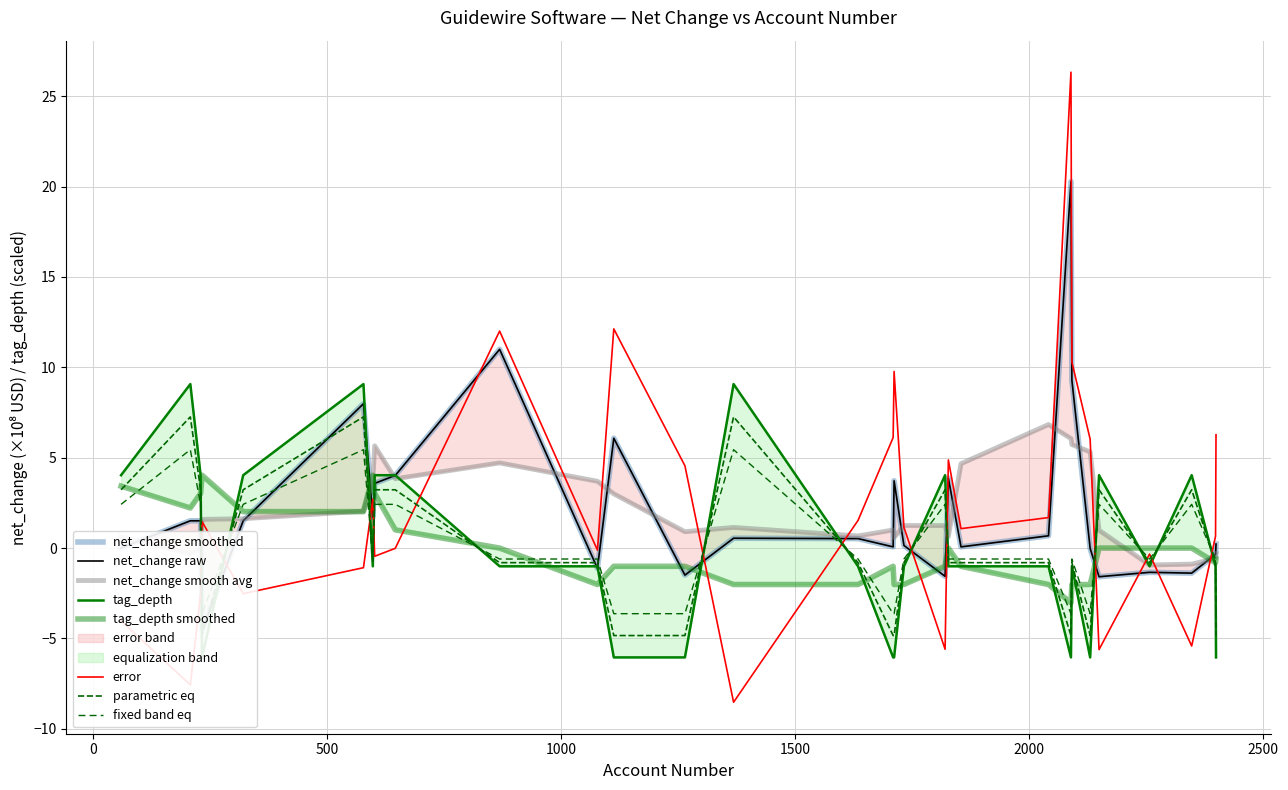

At which category does tag_depth reach its first local peak?

207